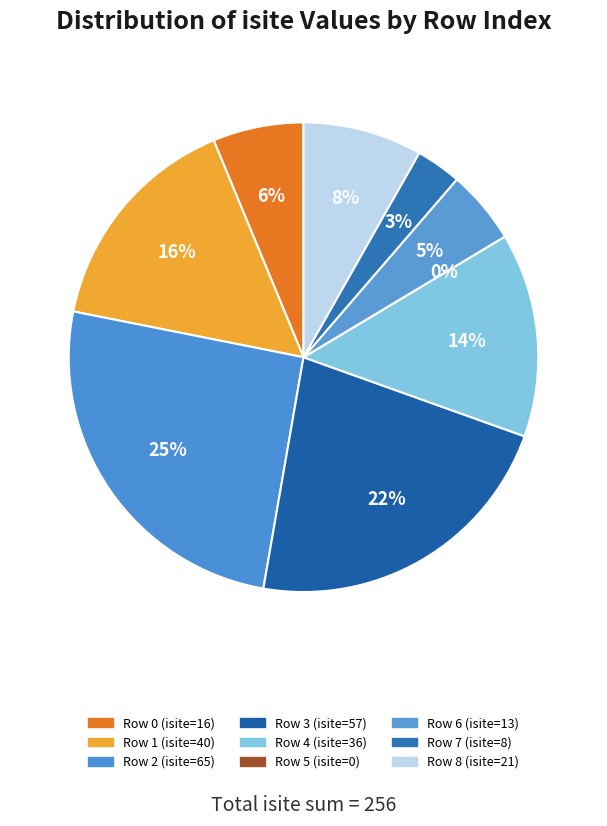

Between 4 and 3, which is larger?

3